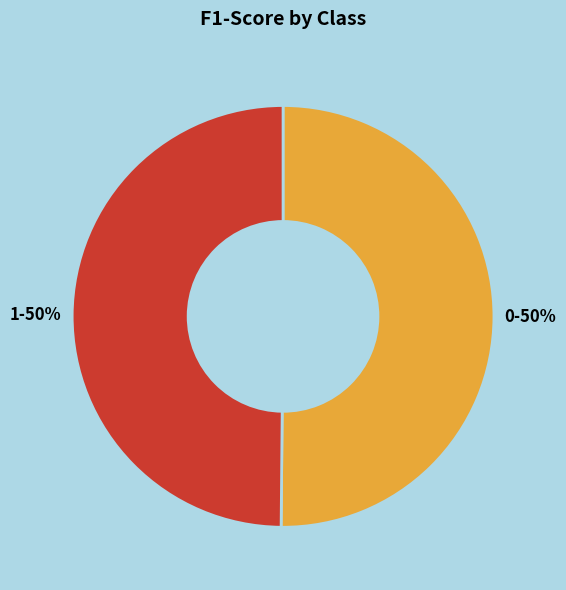

Do 0 and 1 together represent more than half of the pie?

Yes